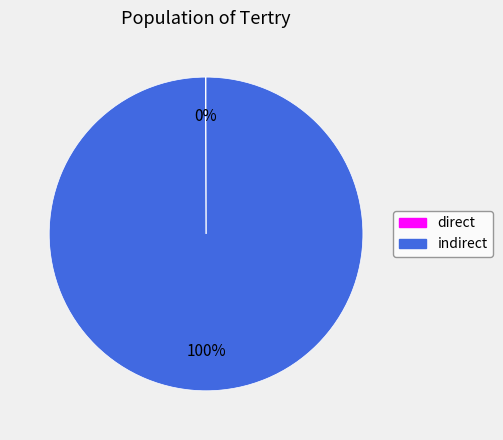

To the nearest percent, what is the difference between the largest and smallest slice percentages?

100%